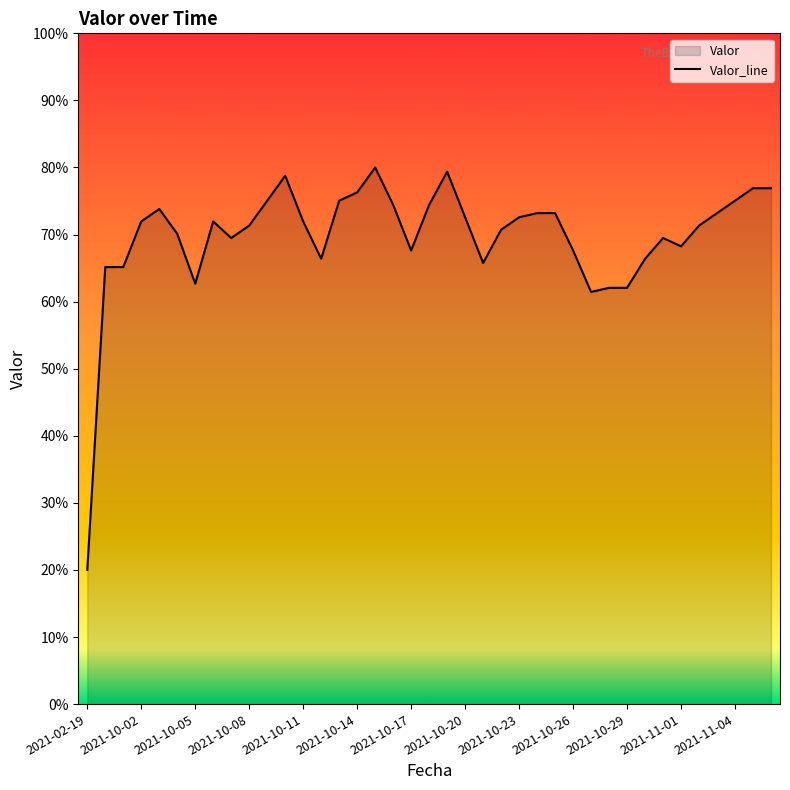

What is the smallest value displayed?

20.0